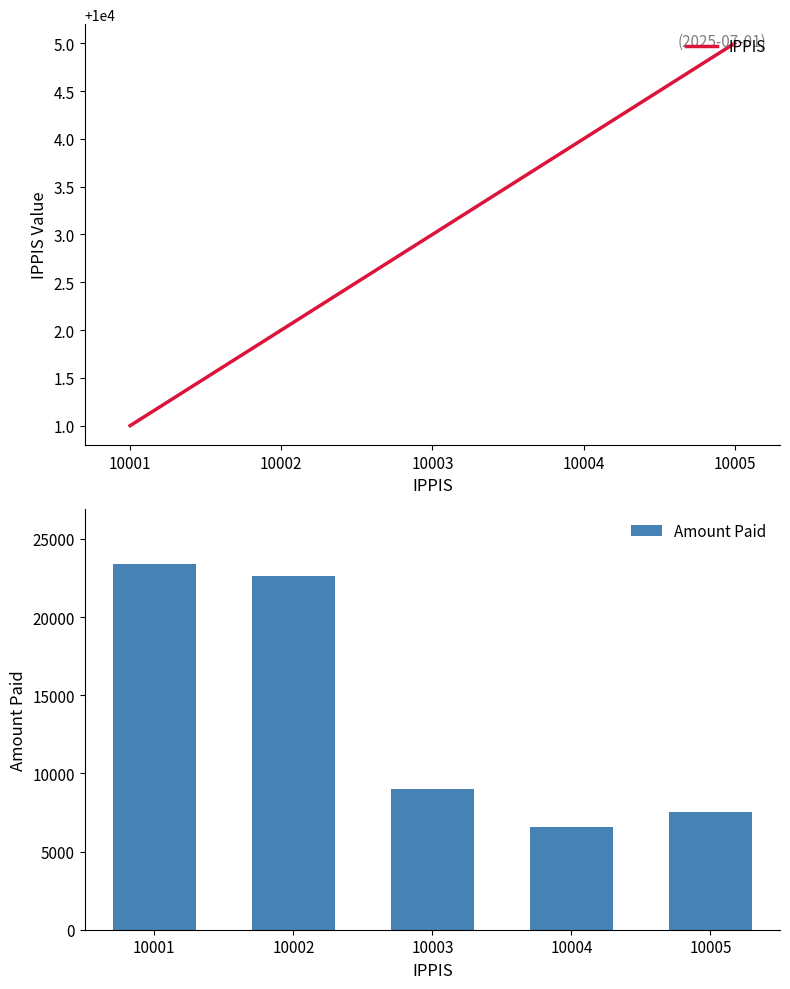

Where is Amount Paid nearest to the value 14991?

10003